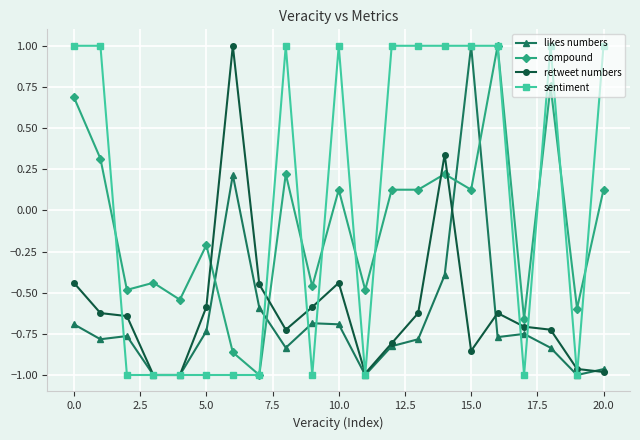

At how many categories does at least one series exceed 0?

12